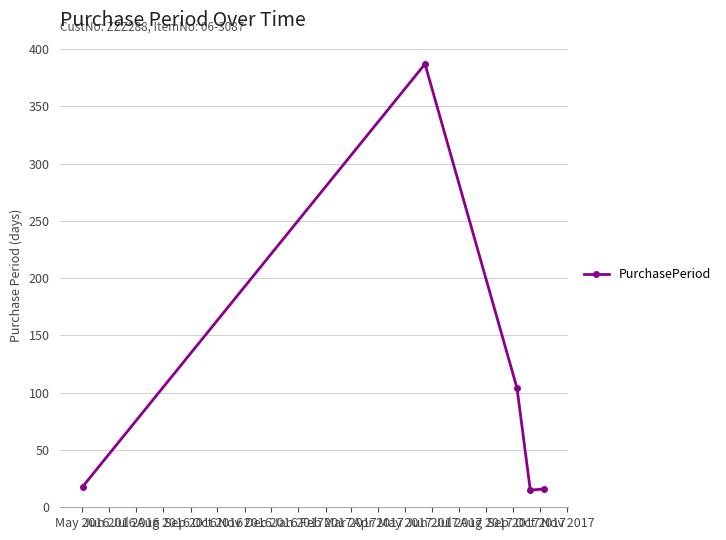

True or false: there are more than 0 points higher than both neighbors.

True